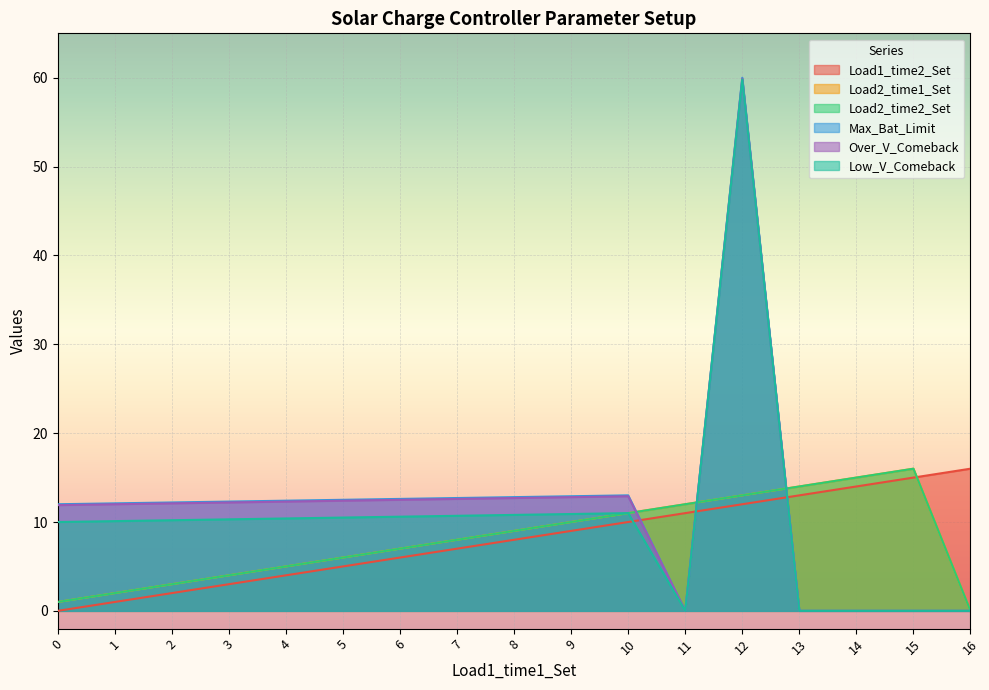

Reading left to right, what are all the values shown in this chart?

Load1_time2_Set: 0=0.0	1=1.0	2=2.0	3=3.0	4=4.0	5=5.0	6=6.0	7=7.0	8=8.0	9=9.0	10=10.0	11=11.0	12=12.0	13=13.0	14=14.0	15=15.0	16=16.0
Load2_time1_Set: 0=1.0	1=2.0	2=3.0	3=4.0	4=5.0	5=6.0	6=7.0	7=8.0	8=9.0	9=10.0	10=11.0	11=12.0	12=13.0	13=14.0	14=15.0	15=16.0	16=0.0
Load2_time2_Set: 0=1.0	1=2.0	2=3.0	3=4.0	4=5.0	5=6.0	6=7.0	7=8.0	8=9.0	9=10.0	10=11.0	11=12.0	12=13.0	13=14.0	14=15.0	15=16.0	16=0.0
Max_Bat_Limit: 0=12.0	1=12.1	2=12.2	3=12.3	4=12.4	5=12.5	6=12.6	7=12.7	8=12.8	9=12.9	10=13.0	11=0.0	12=60.0	13=0.0	14=0.0	15=0.0	16=0.0
Over_V_Comeback: 0=11.9	1=12.0	2=12.1	3=12.2	4=12.3	5=12.4	6=12.5	7=12.6	8=12.7	9=12.8	10=12.9	11=0.0	12=59.9	13=0.0	14=0.0	15=0.0	16=0.0
Low_V_Comeback: 0=10.0	1=10.1	2=10.2	3=10.3	4=10.4	5=10.5	6=10.6	7=10.7	8=10.8	9=10.9	10=11.0	11=0.0	12=59.8	13=0.0	14=0.0	15=0.0	16=0.0